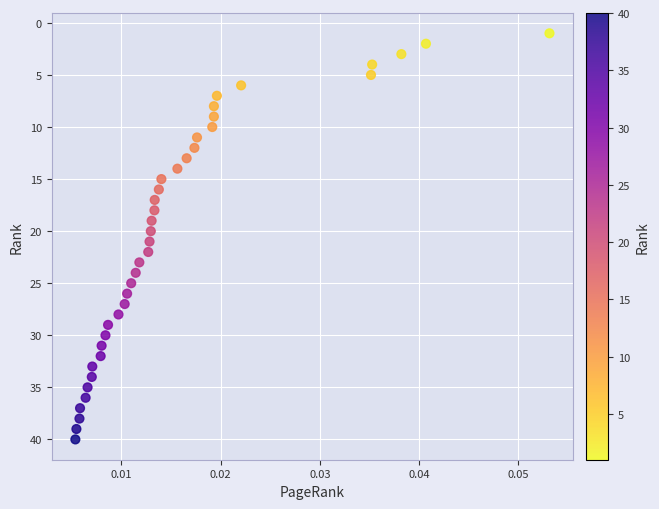

What is the range of Y values (max minus min)?

39